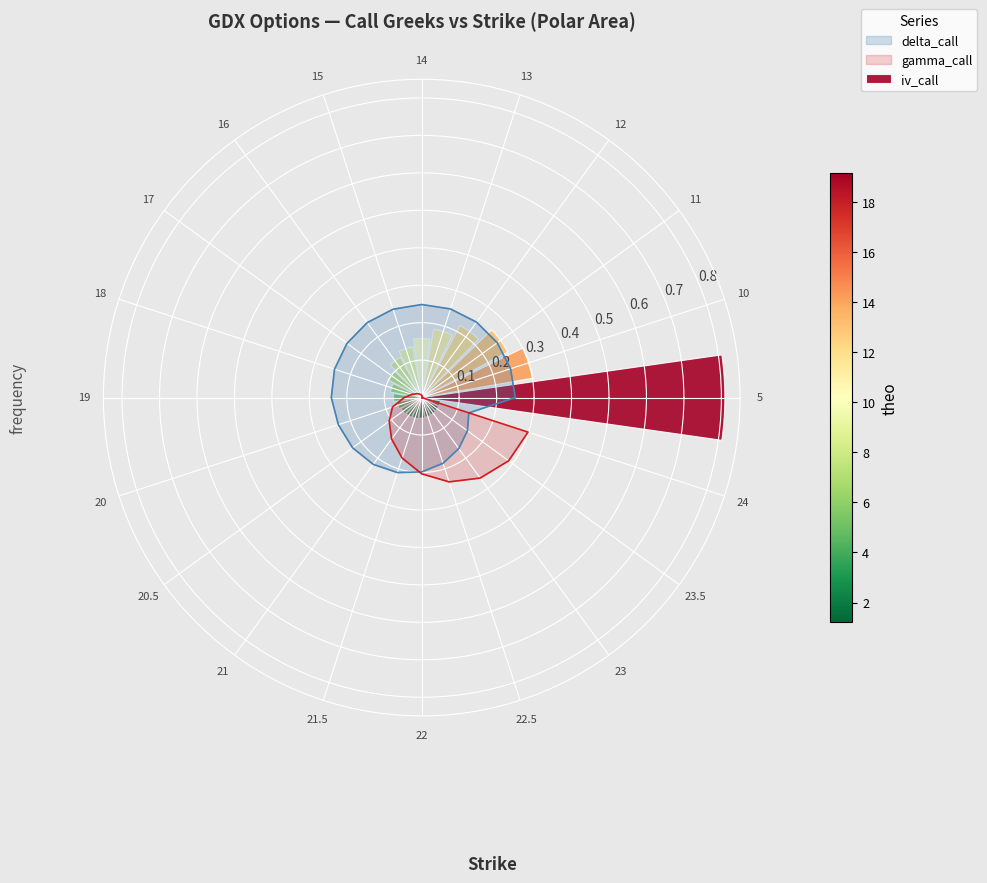

The chart shows a value of 0.1 at 22. True or false?

True